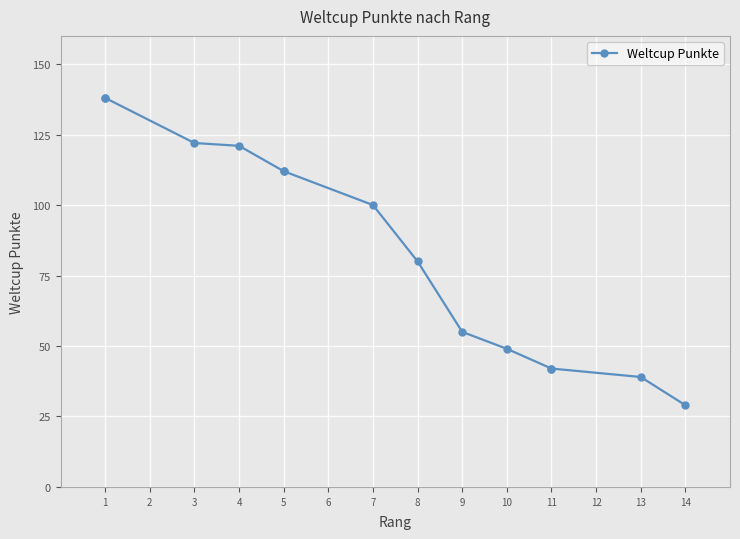

What is the maximum value shown in the chart?

138